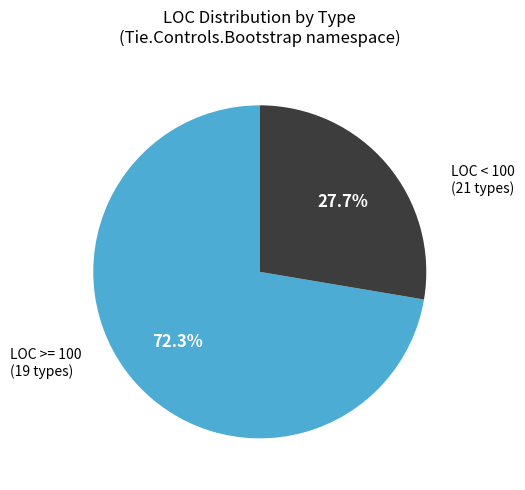

Is there any slice that represents more than half of the pie?

Yes